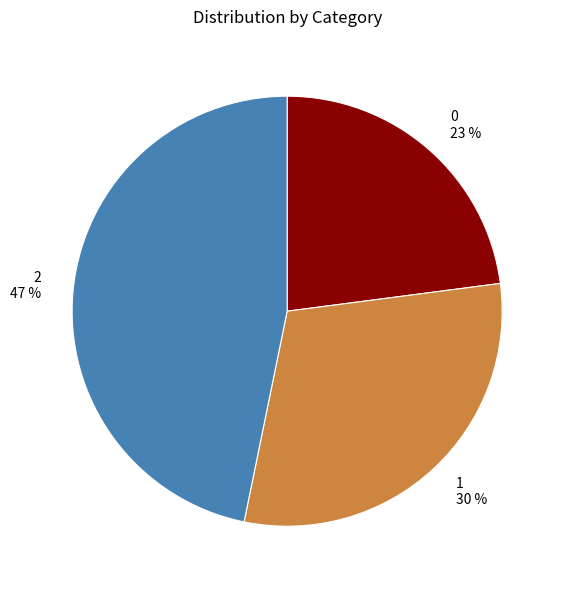

What percentage is the 1 slice, to the nearest percent?

30%